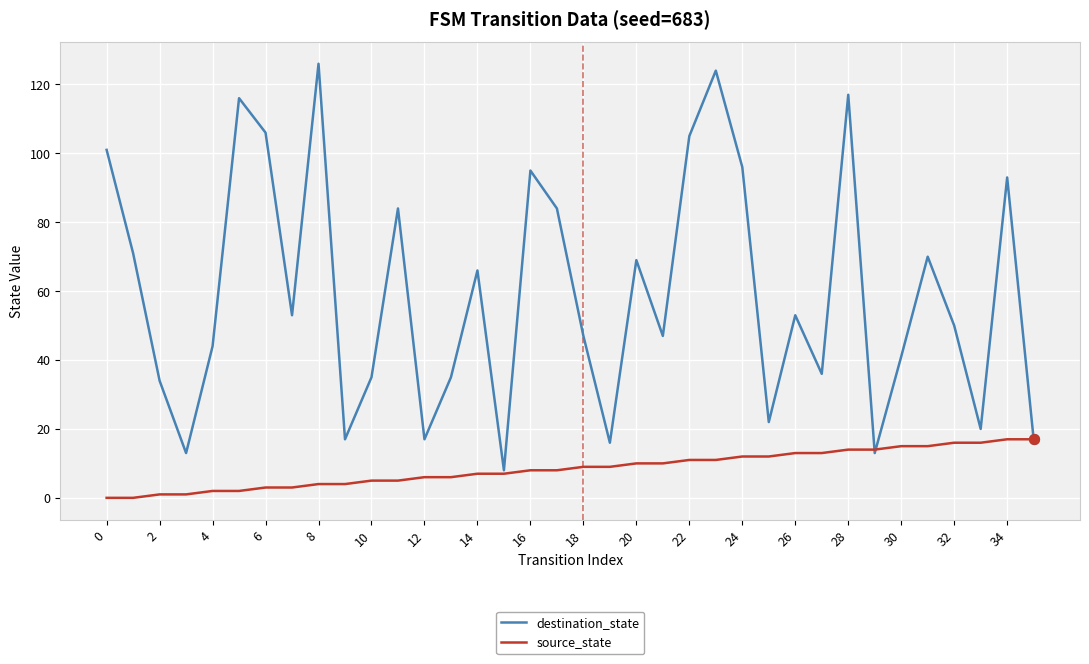

Which series has the largest total across all categories?

destination_state